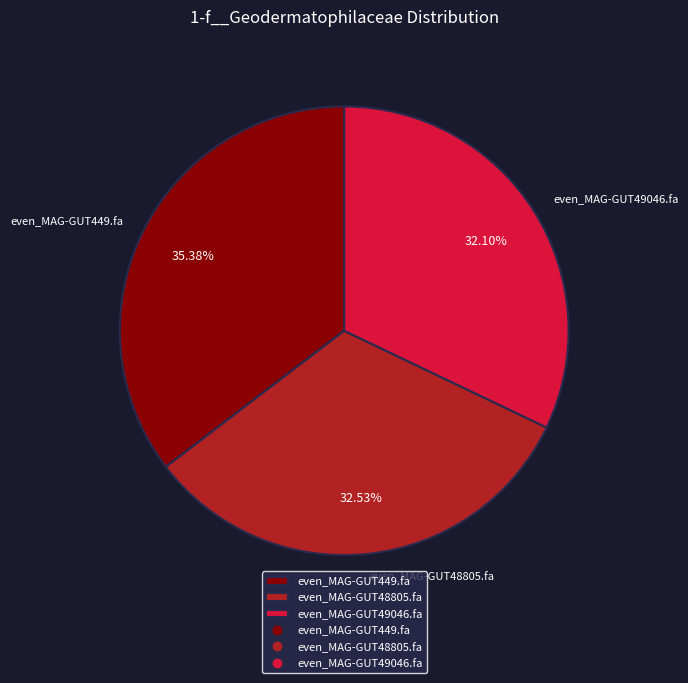

Combined, do even_MAG-GUT449.fa and even_MAG-GUT49046.fa account for over 50%?

Yes